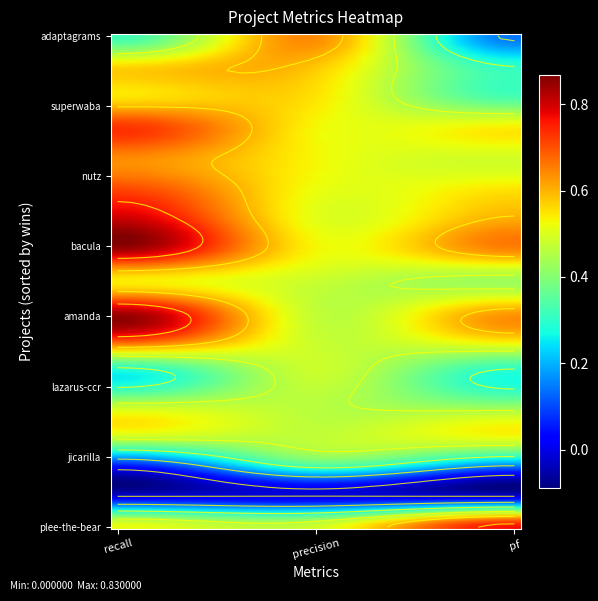

Which series has the largest total across all categories?

bacula.csv